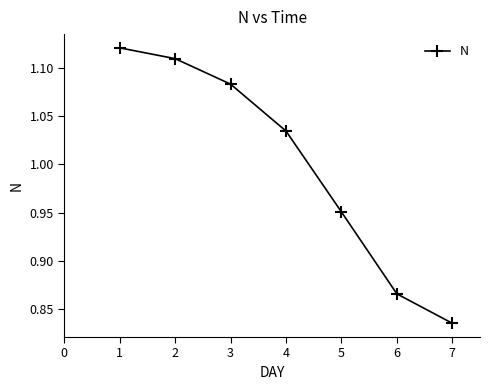

At which category does the chart reach its minimum across all series?

7